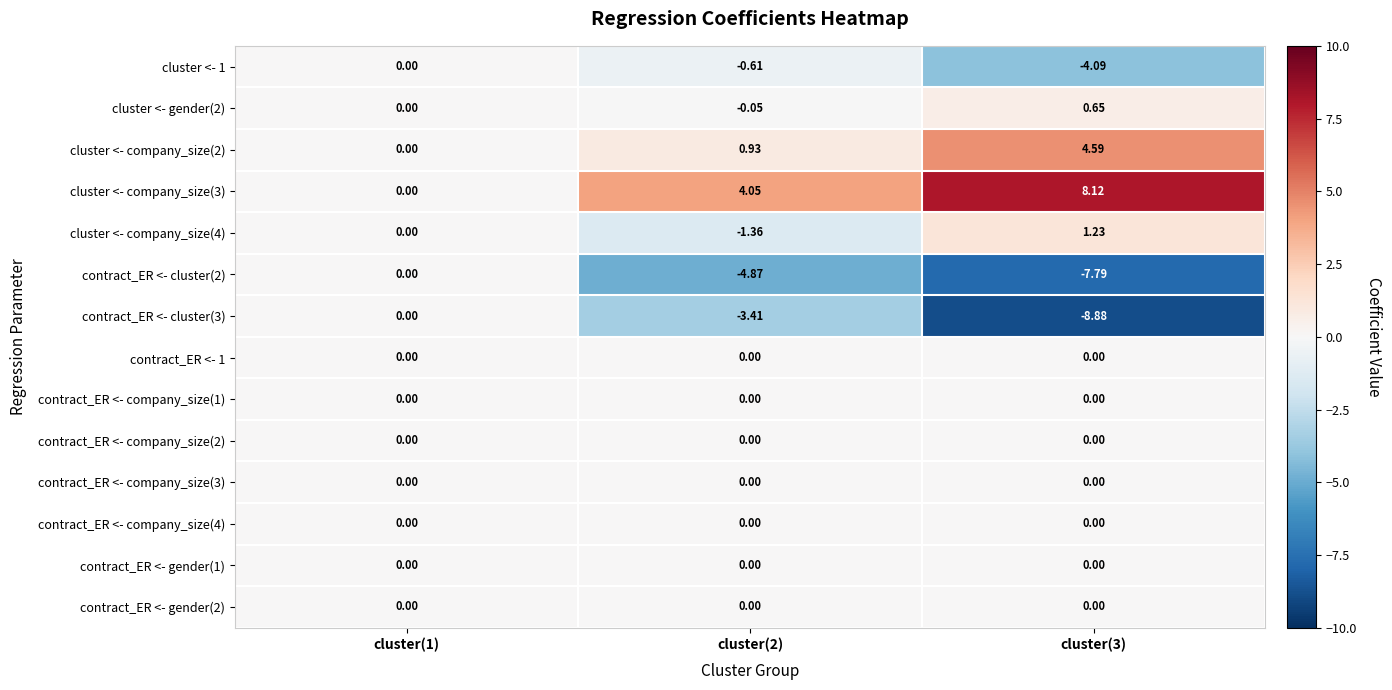

Is the value of contract_ER <- cluster(2) at cluster(3) greater than the value of cluster <- 1 at cluster(1)?

No